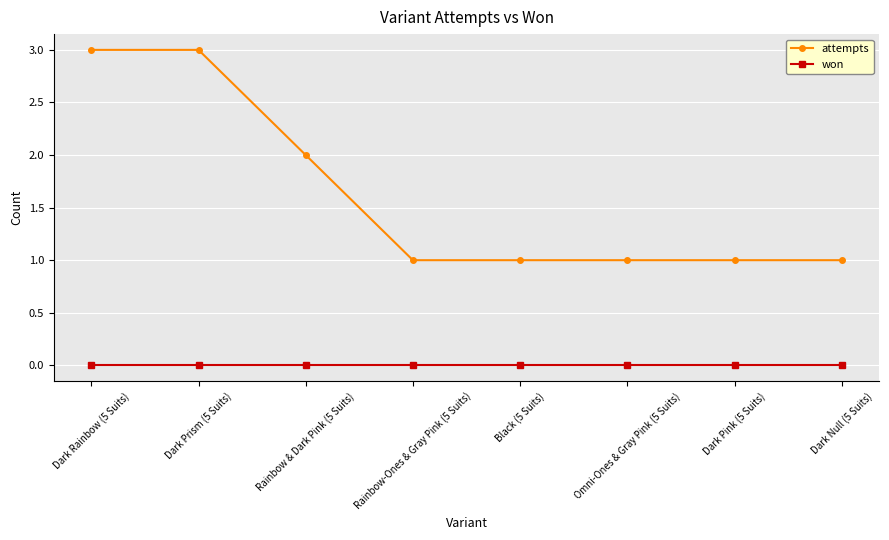

What is the sum of all attempts values?

13